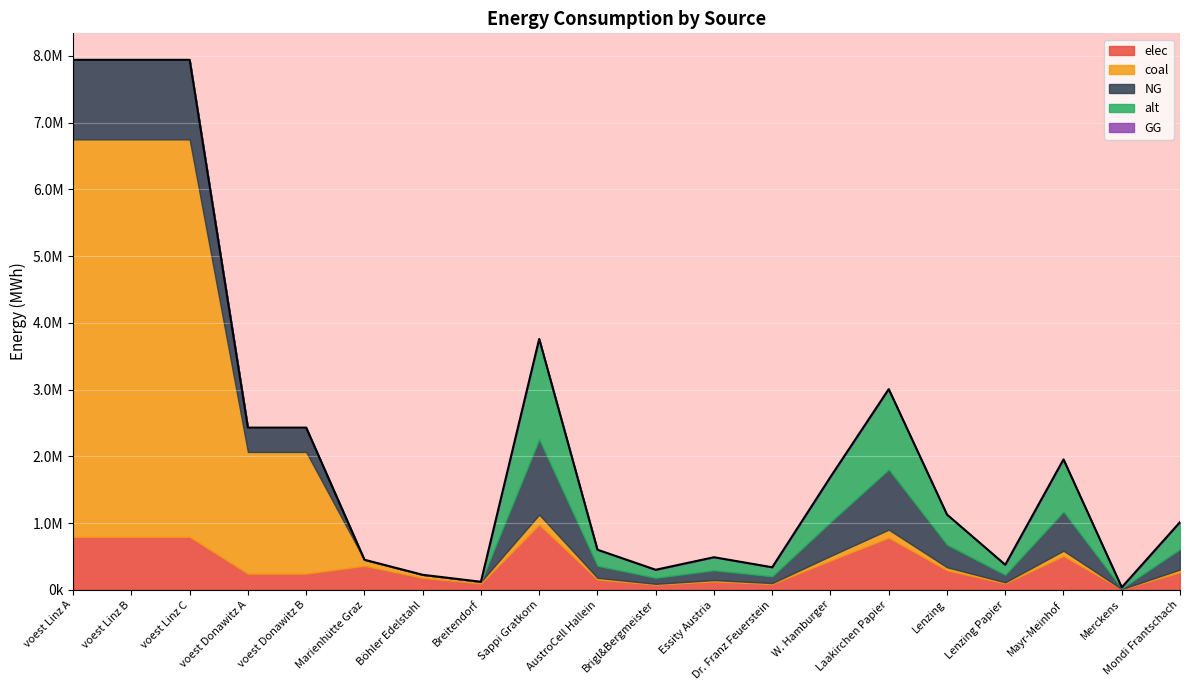

Rank the series by their maximum value, from lowest to highest.

GG, elec, NG, alt, coal